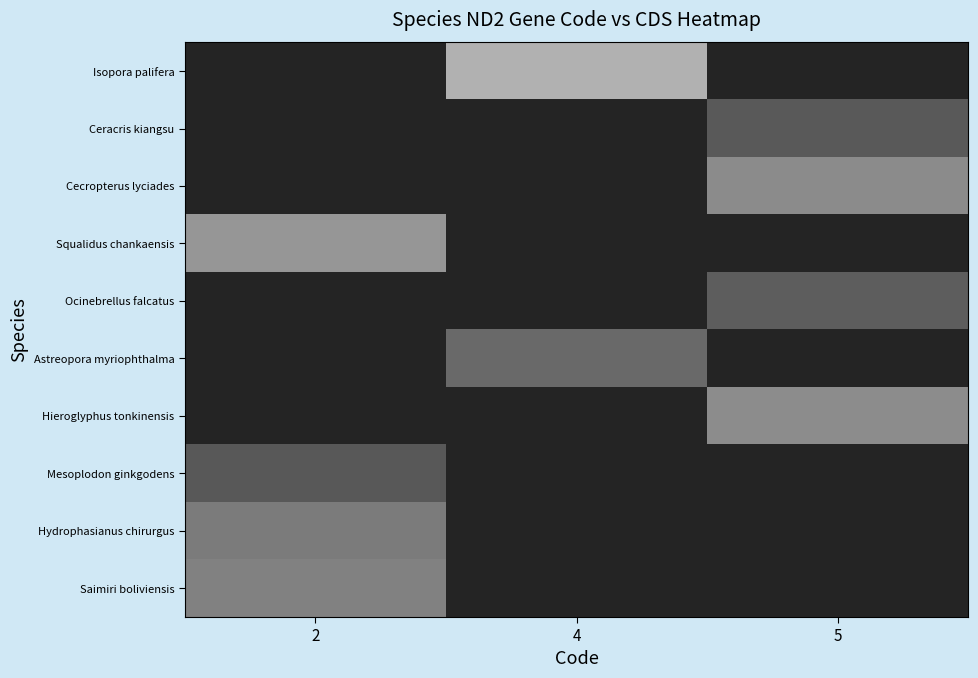

List the series in order of their peak value, highest first.

Isopora palifera, Squalidus chankaensis, Hieroglyphus tonkinensis, Cecropterus lyciades, Saimiri boliviensis, Hydrophasianus chirurgus, Astreopora myriophthalma, Ocinebrellus falcatus, Ceracris kiangsu, Mesoplodon ginkgodens